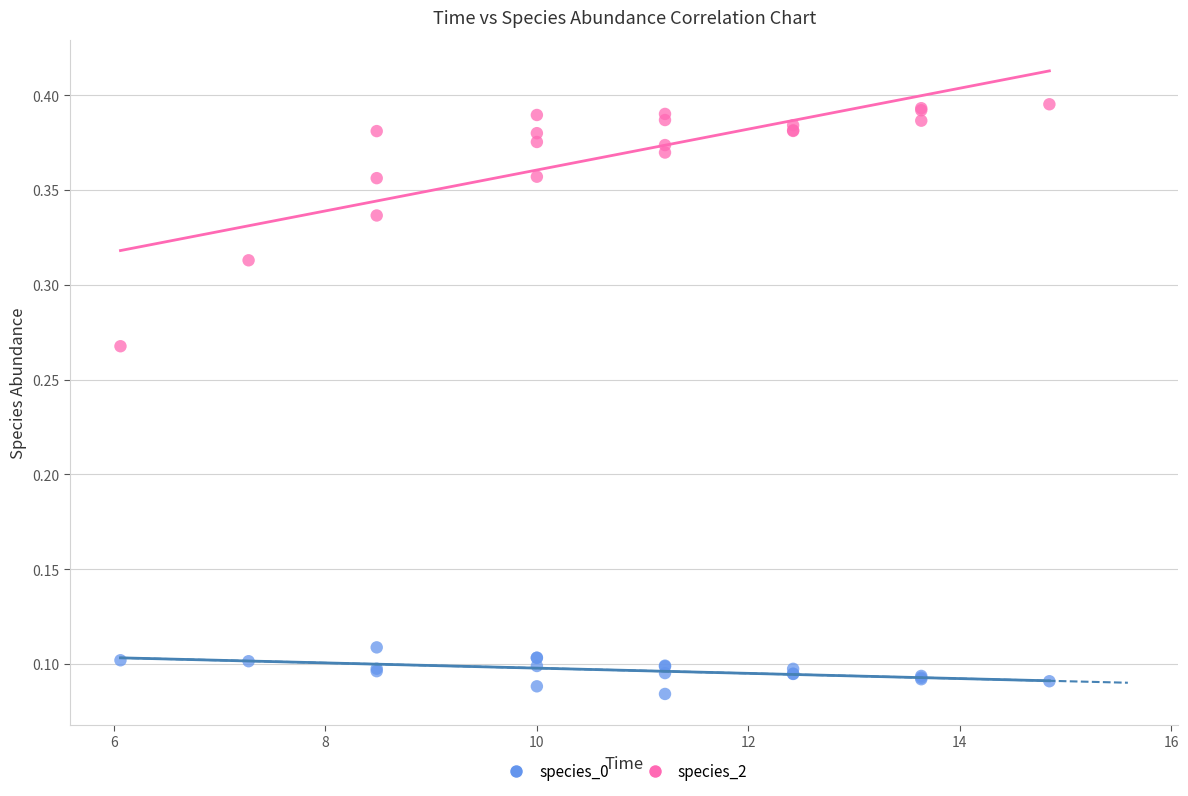

What are all the series names shown in the legend?

species_0, species_2